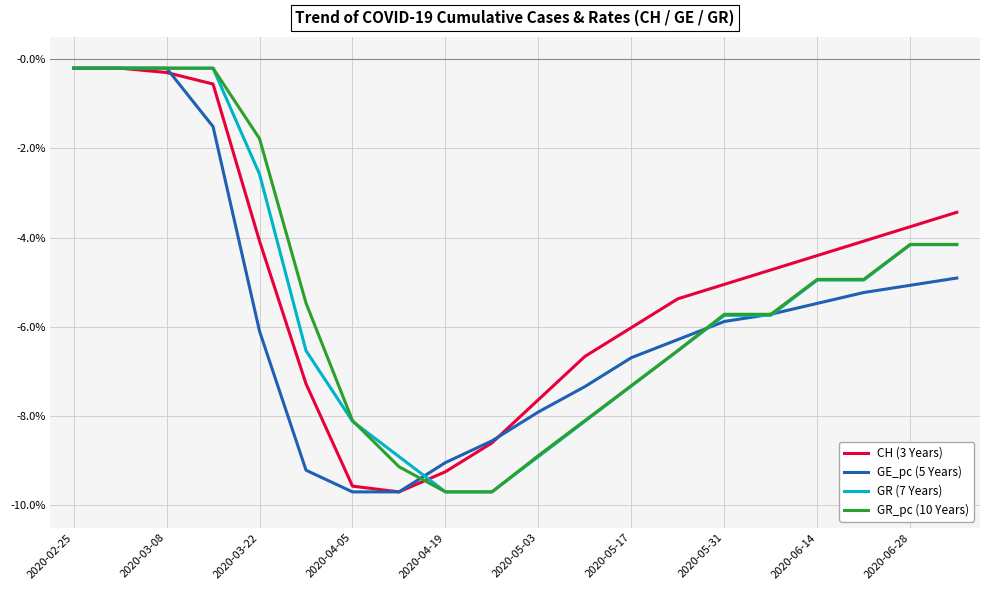

What is the sum of all CH (3 Years) values?

-1.0